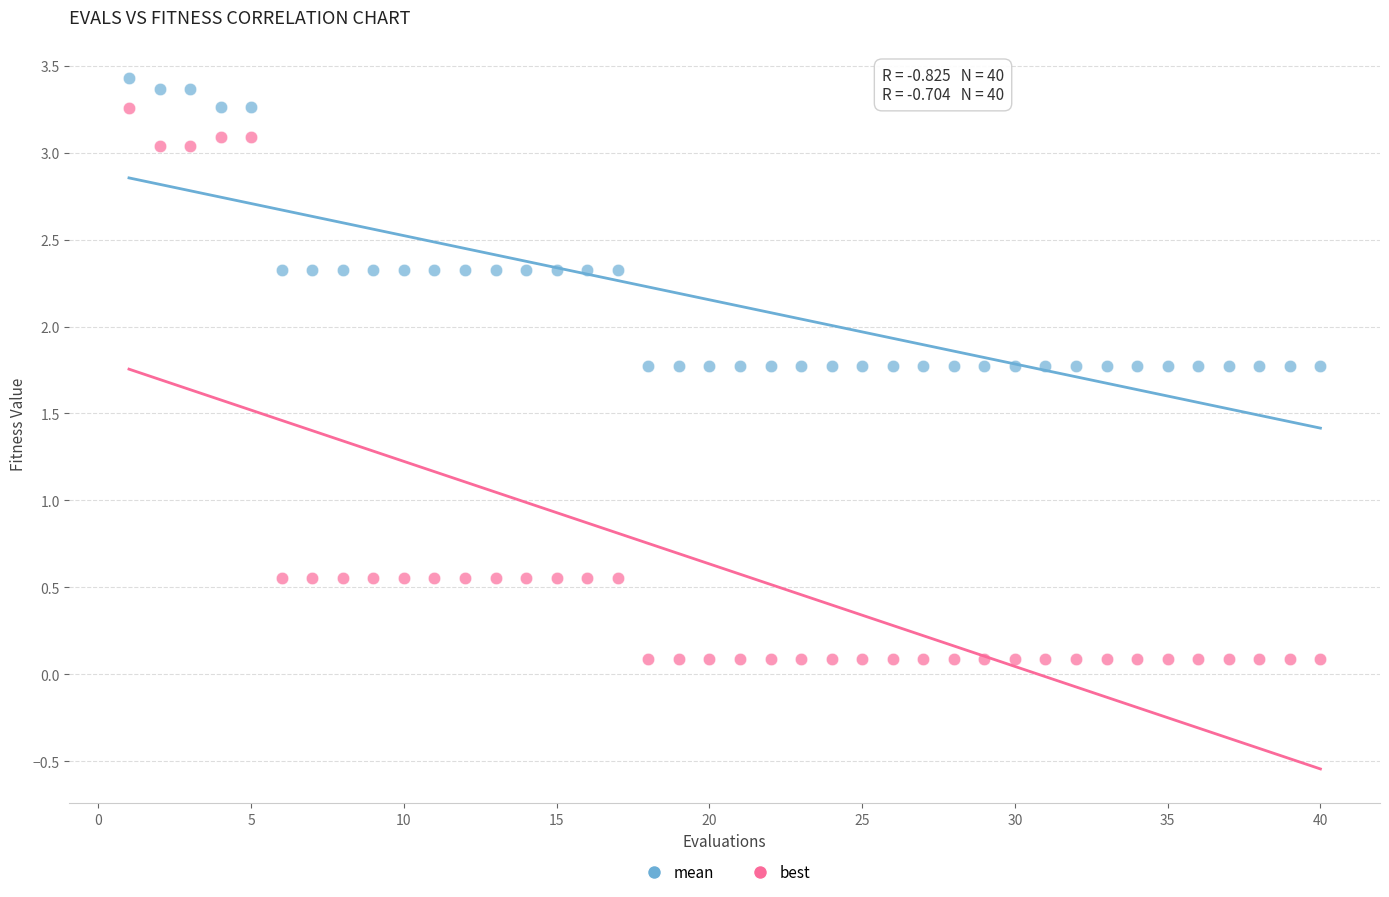

What are all the series names shown in the legend?

mean, best